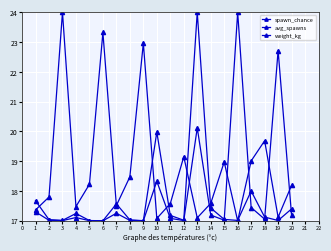

How many lines are shown in the chart?

3